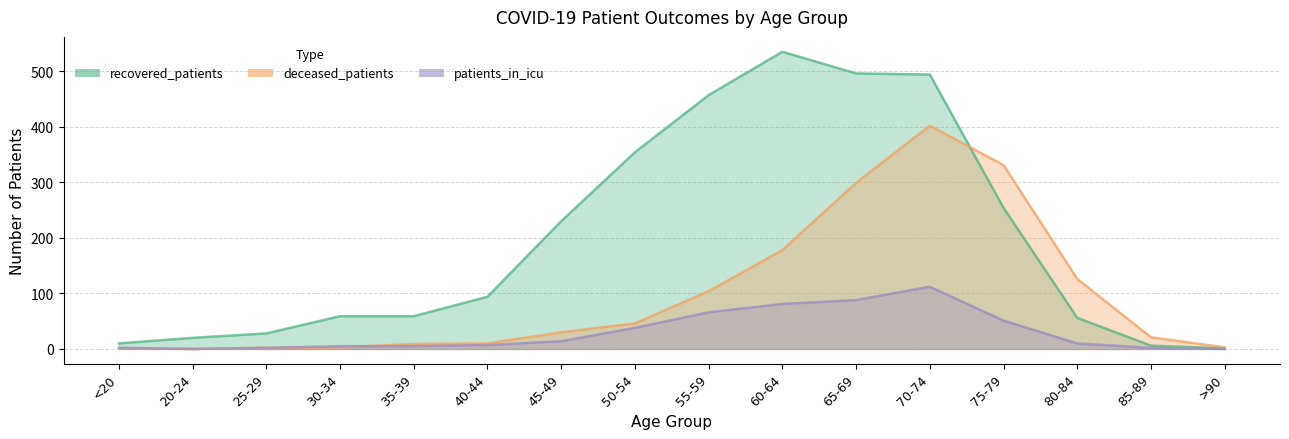

After their last crossing, which series has the higher values: recovered_patients or deceased_patients?

deceased_patients